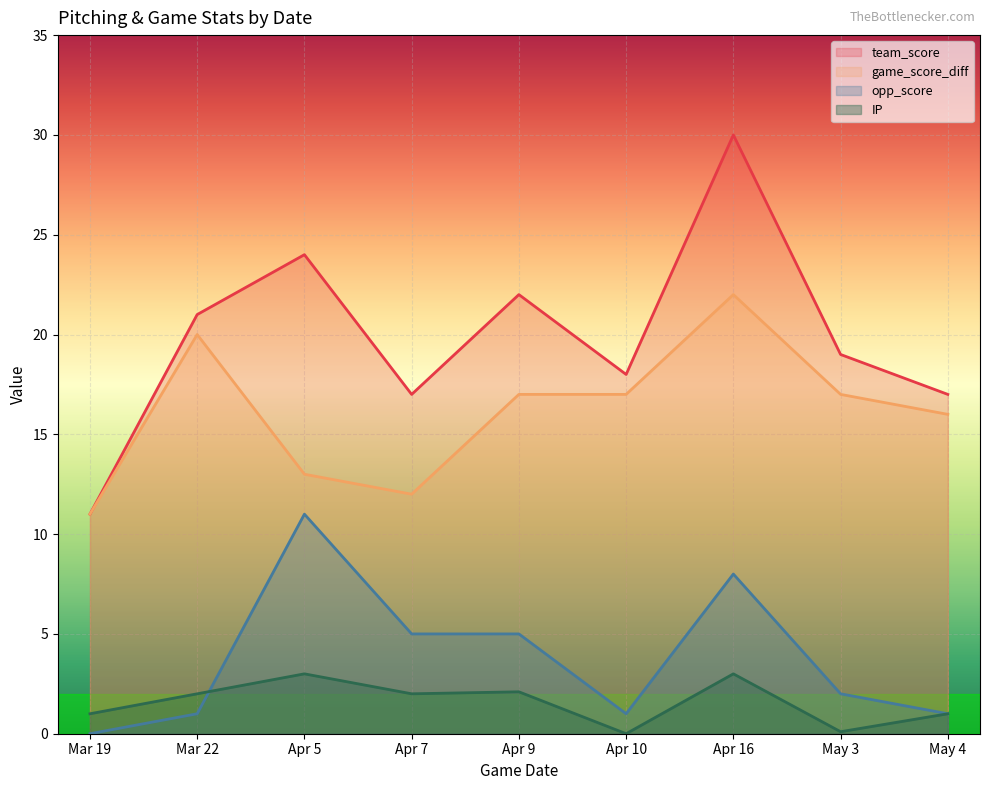

Which series has the widest spread of values?

team_score